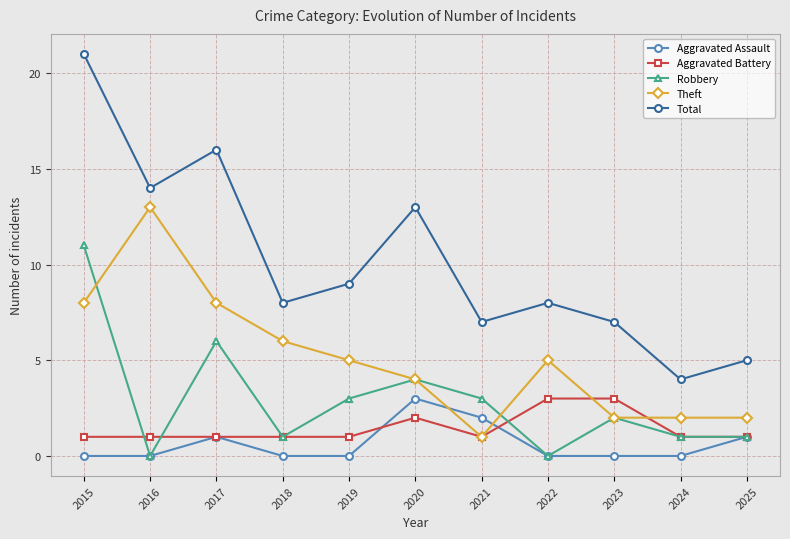

True or false: Aggravated Battery and Total cross at least once.

False